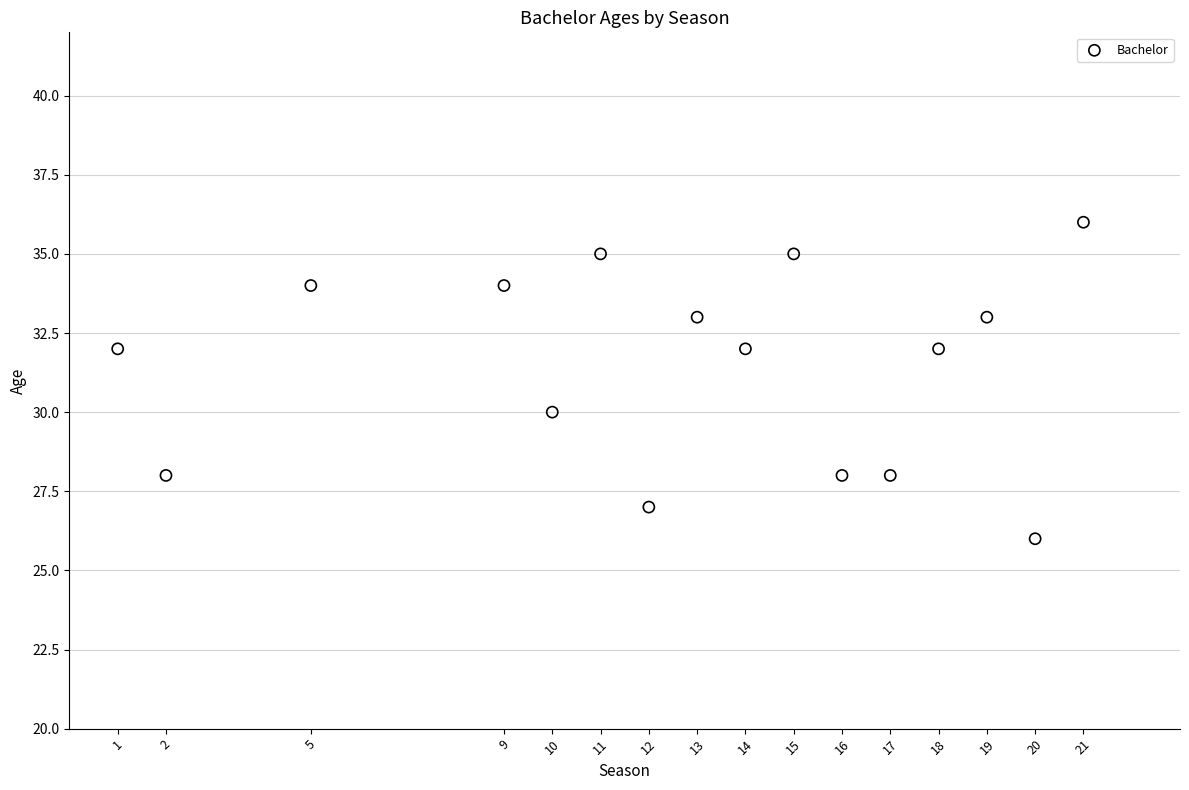

What is the range of Y values (max minus min)?

10